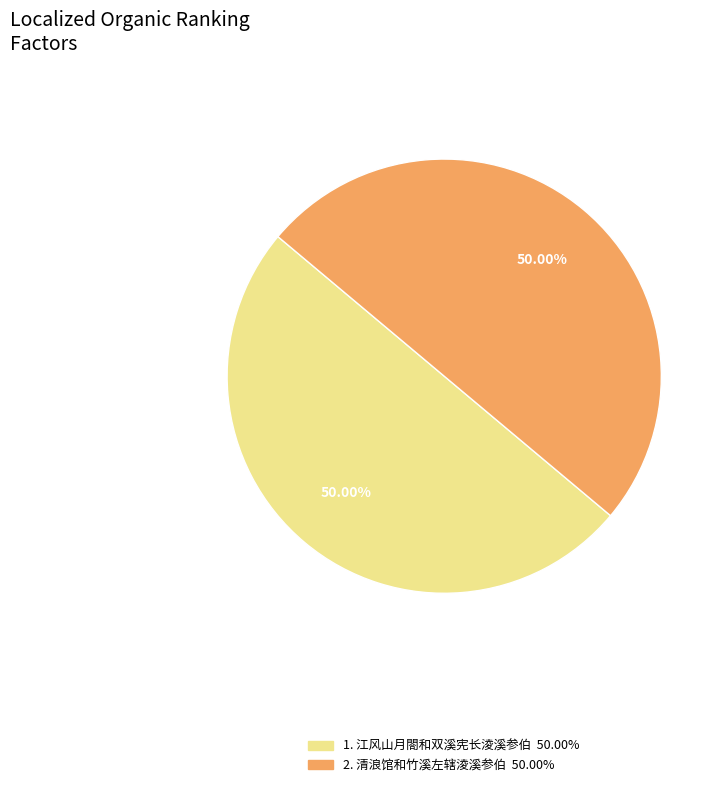

Count the number of slices in the pie.

2